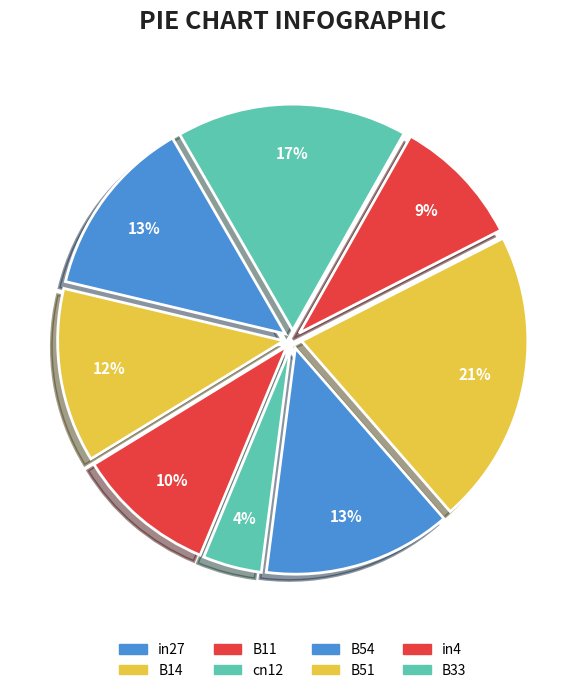

Is it true that in4 is 9% of the pie?

True